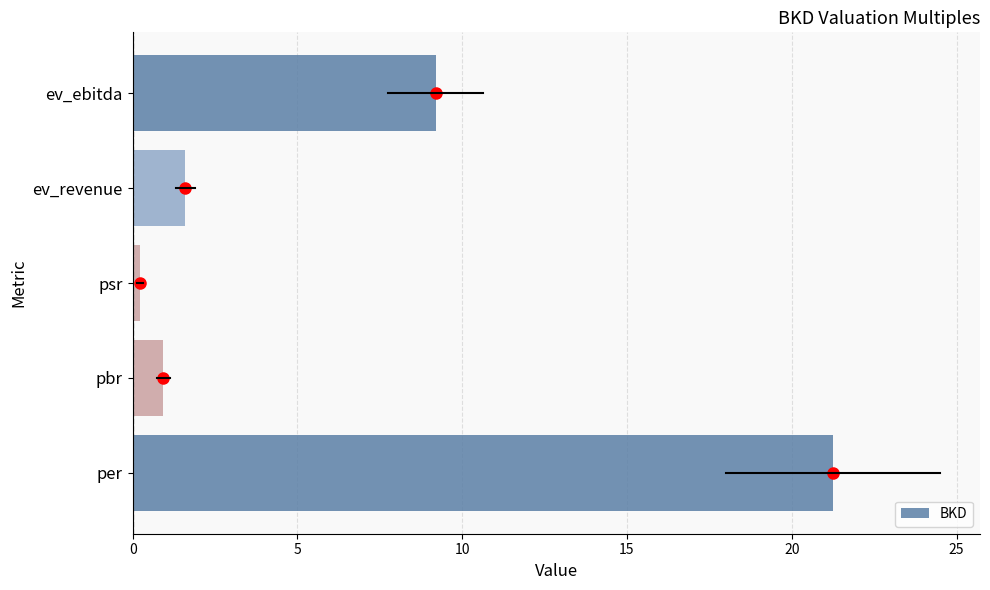

Rank the categories by value from highest to lowest.

per, ev_ebitda, ev_revenue, pbr, psr